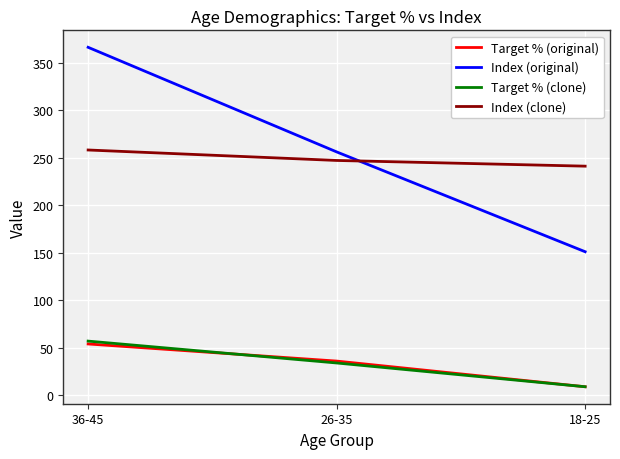

Rank the categories by Index (original) value from highest to lowest.

36-45, 26-35, 18-25